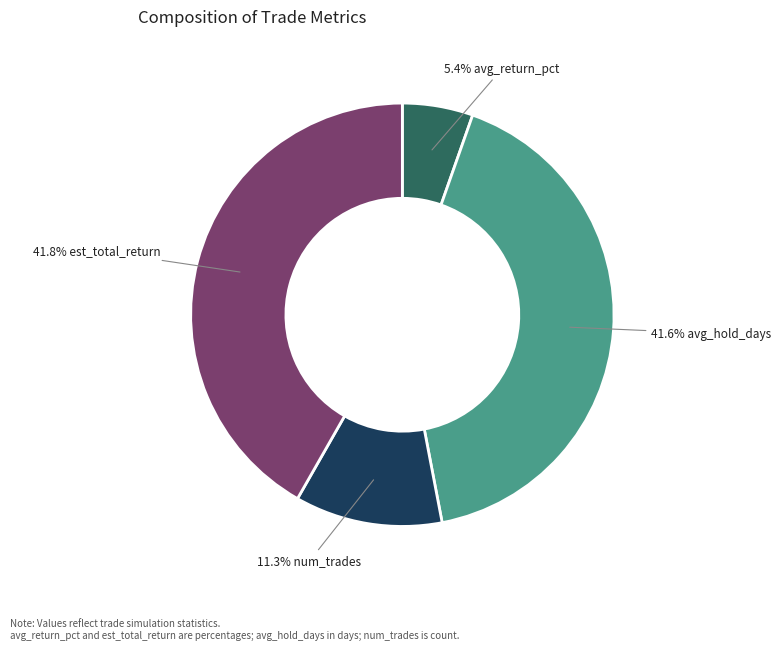

Is there a majority slice in this chart?

No